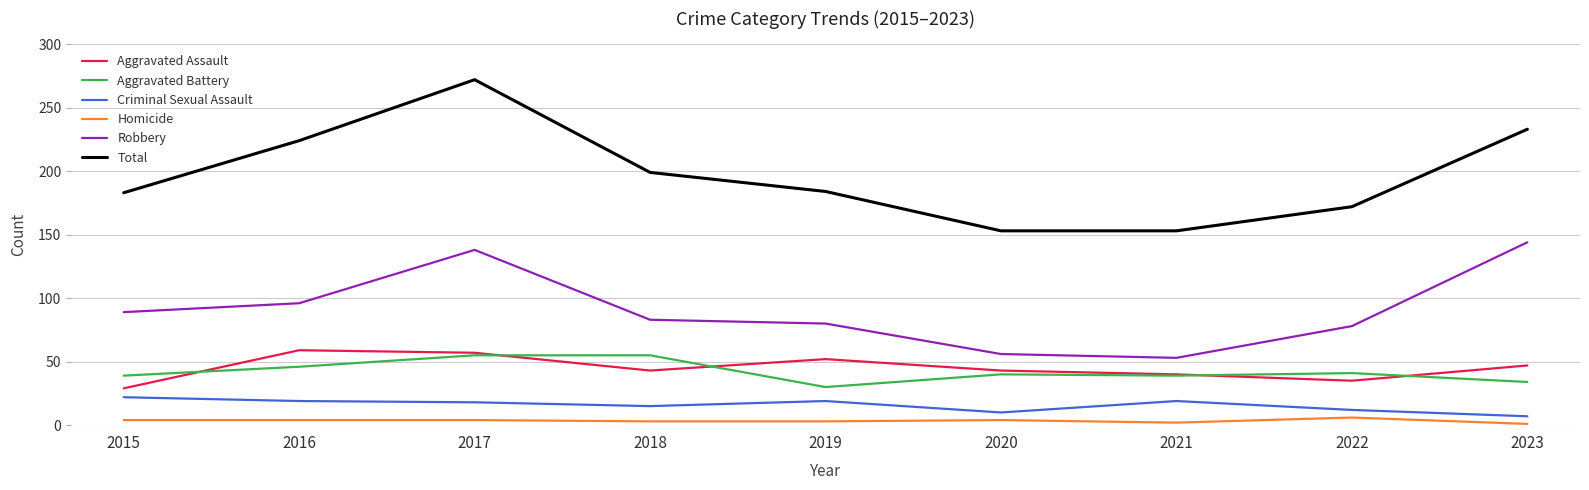

How many values in the Homicide series are below 4?

4